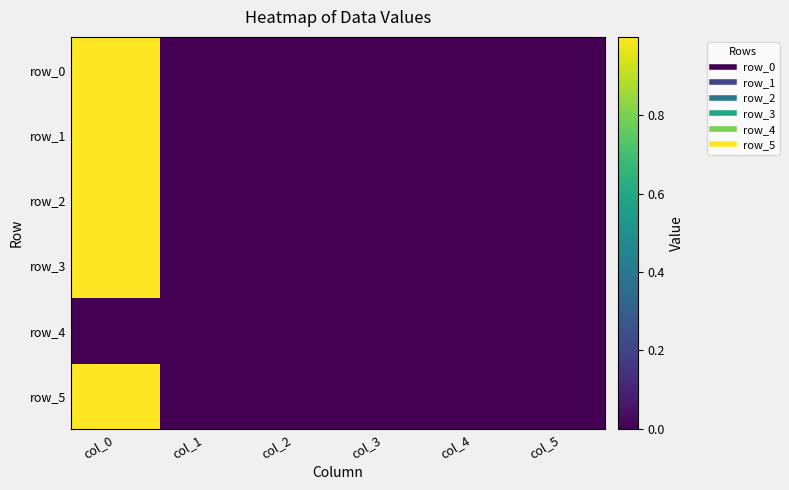

Reading left to right, transcribe all the data shown in this chart.

row_0: col_0=1.0	col_1=0.0	col_2=-0.0	col_3=-0.0	col_4=0.0	col_5=0.0
row_1: col_0=1.0	col_1=0.0	col_2=0.0	col_3=-0.0	col_4=-0.0	col_5=0.0
row_2: col_0=1.0	col_1=0.0	col_2=0.0	col_3=0.0	col_4=0.0	col_5=0.0
row_3: col_0=1.0	col_1=0.0	col_2=-0.0	col_3=0.0	col_4=0.0	col_5=0.0
row_4: col_0=0.0	col_1=0.0	col_2=0.0	col_3=0.0	col_4=0.0	col_5=0.0
row_5: col_0=1.0	col_1=0.0	col_2=0.0	col_3=0.0	col_4=-0.0	col_5=0.0